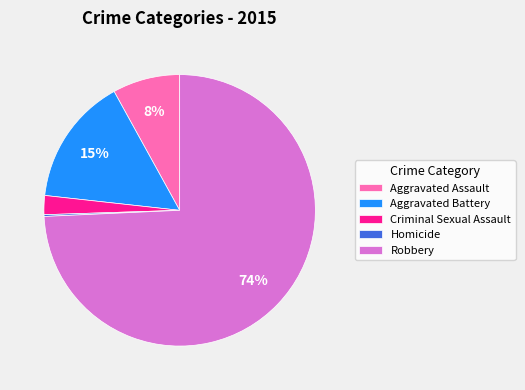

Which category has the biggest portion of the pie?

Robbery